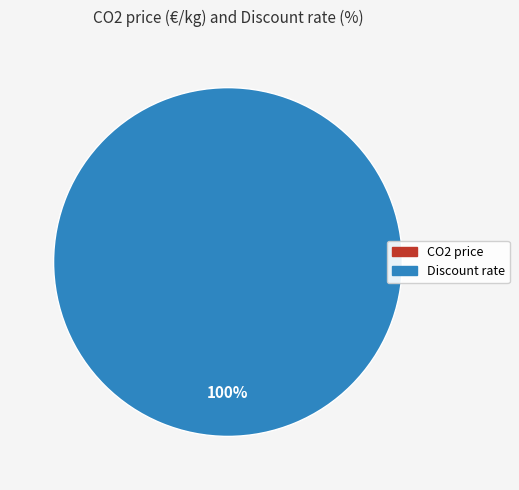

How many slices are in this pie chart?

2